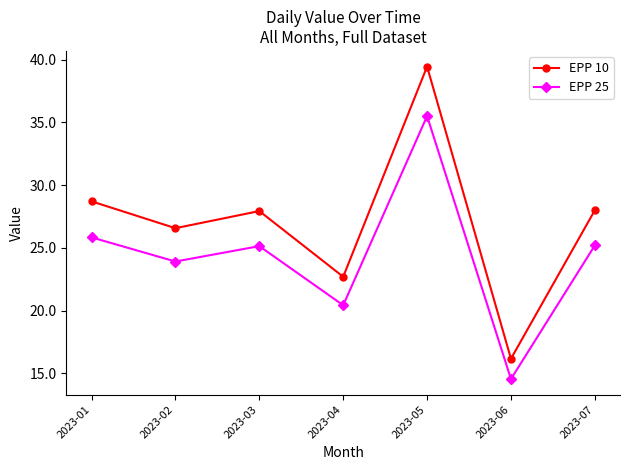

True or false: EPP 25 has a value of 15.5 at 2023-05.

False